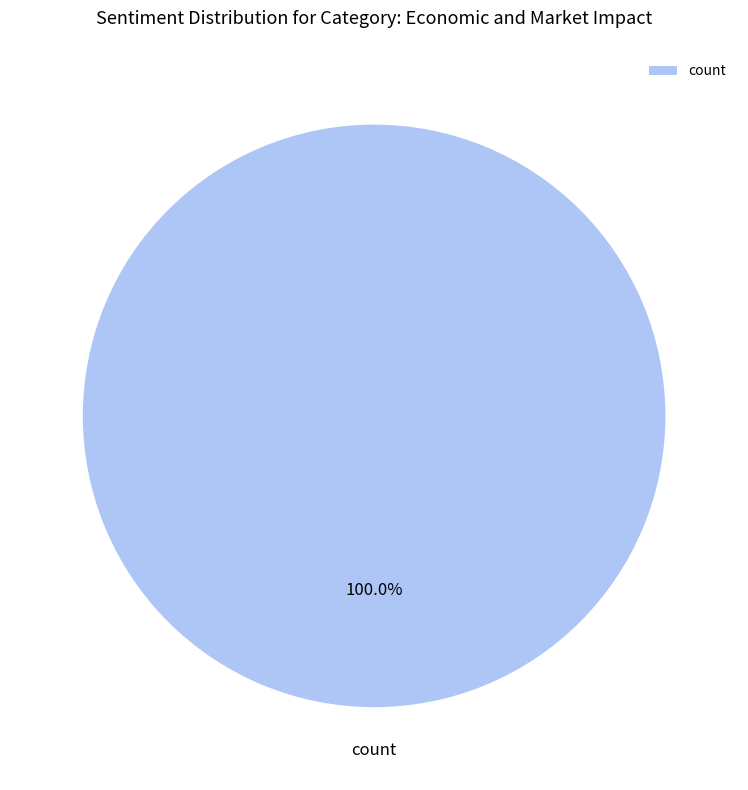

How many slices are in this pie chart?

1